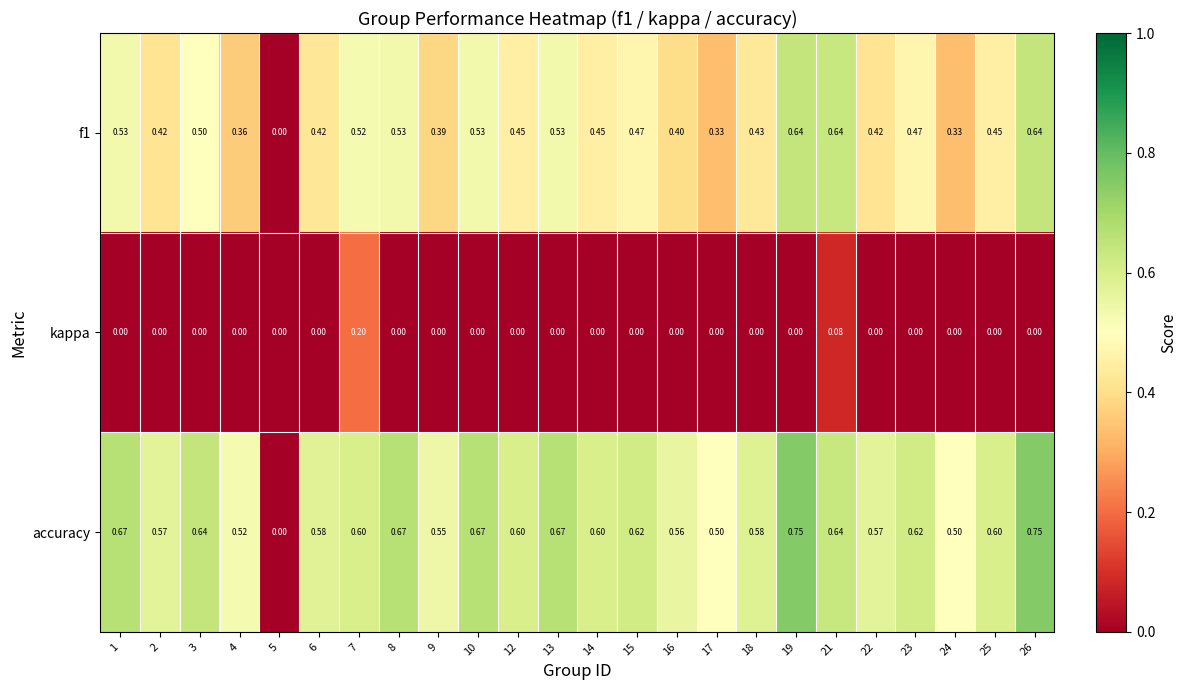

Which series has the widest spread of values?

accuracy